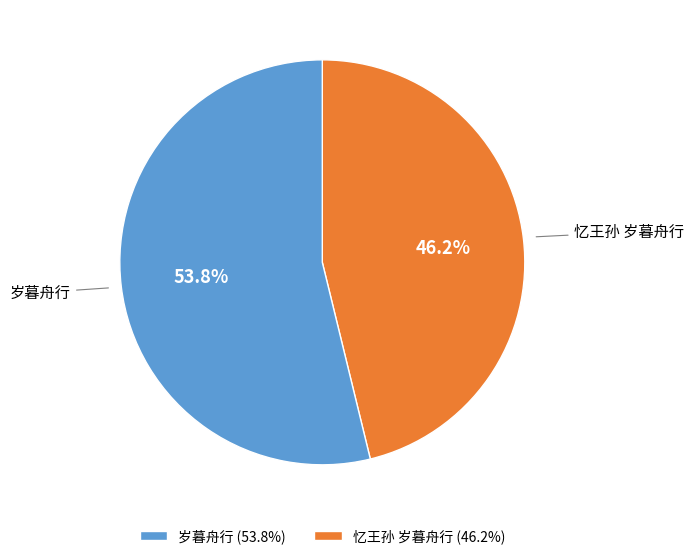

To the nearest percent, what portion does 忆王孙 岁暮舟行 represent?

46%